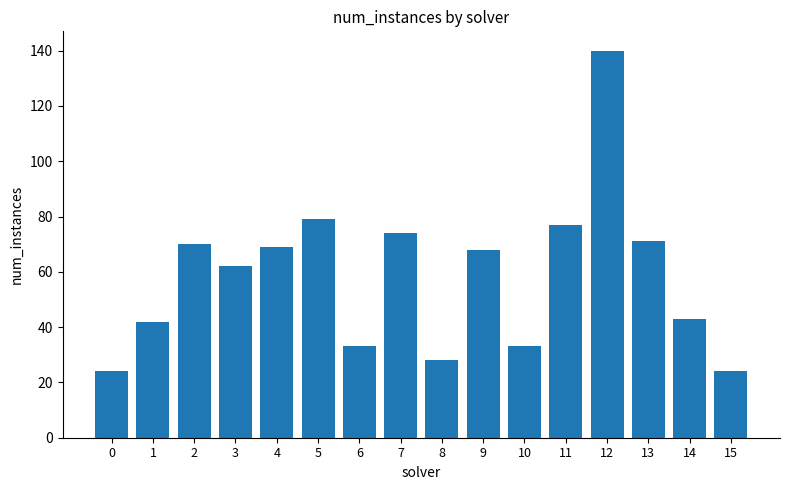

What is the value of the 8th bar from the left?

74